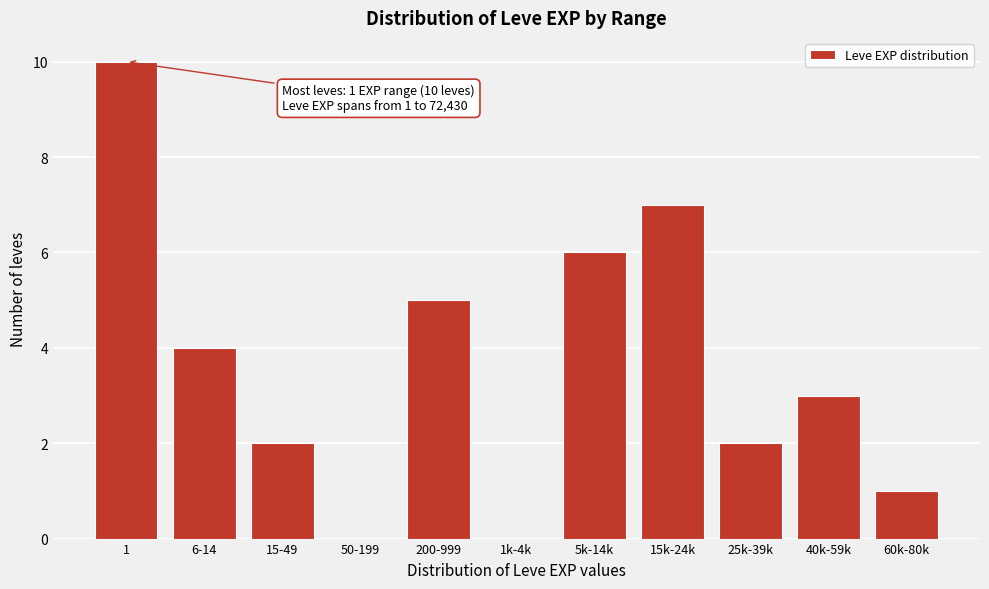

Reading right to left, what are all the values shown in this chart?

60k-80k=1	40k-59k=3	25k-39k=2	15k-24k=7	5k-14k=6	1k-4k=0	200-999=5	50-199=0	15-49=2	6-14=4	1=10